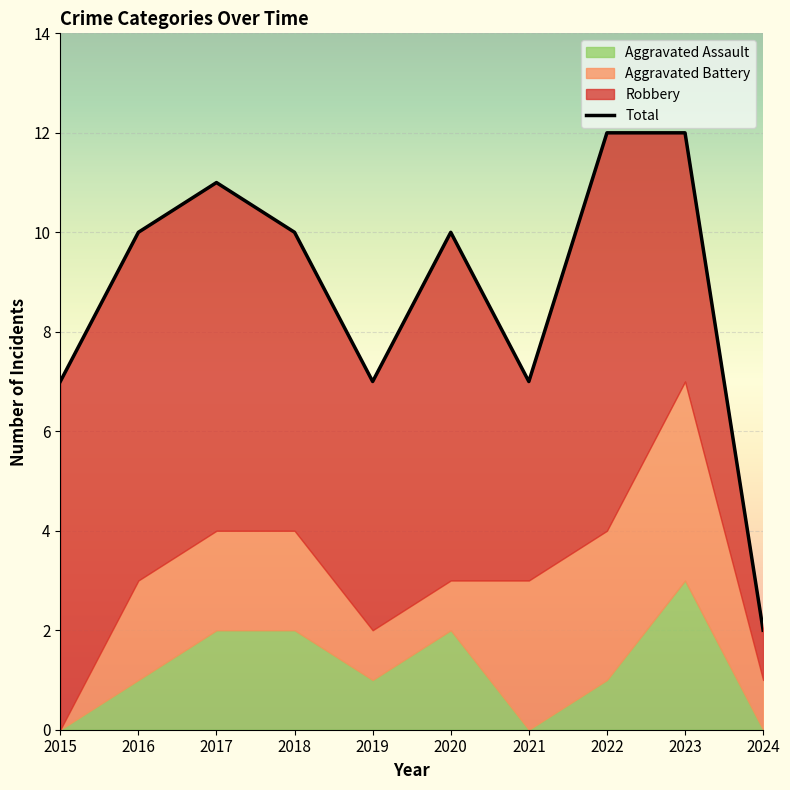

What is the difference between the maximum and minimum values?

10